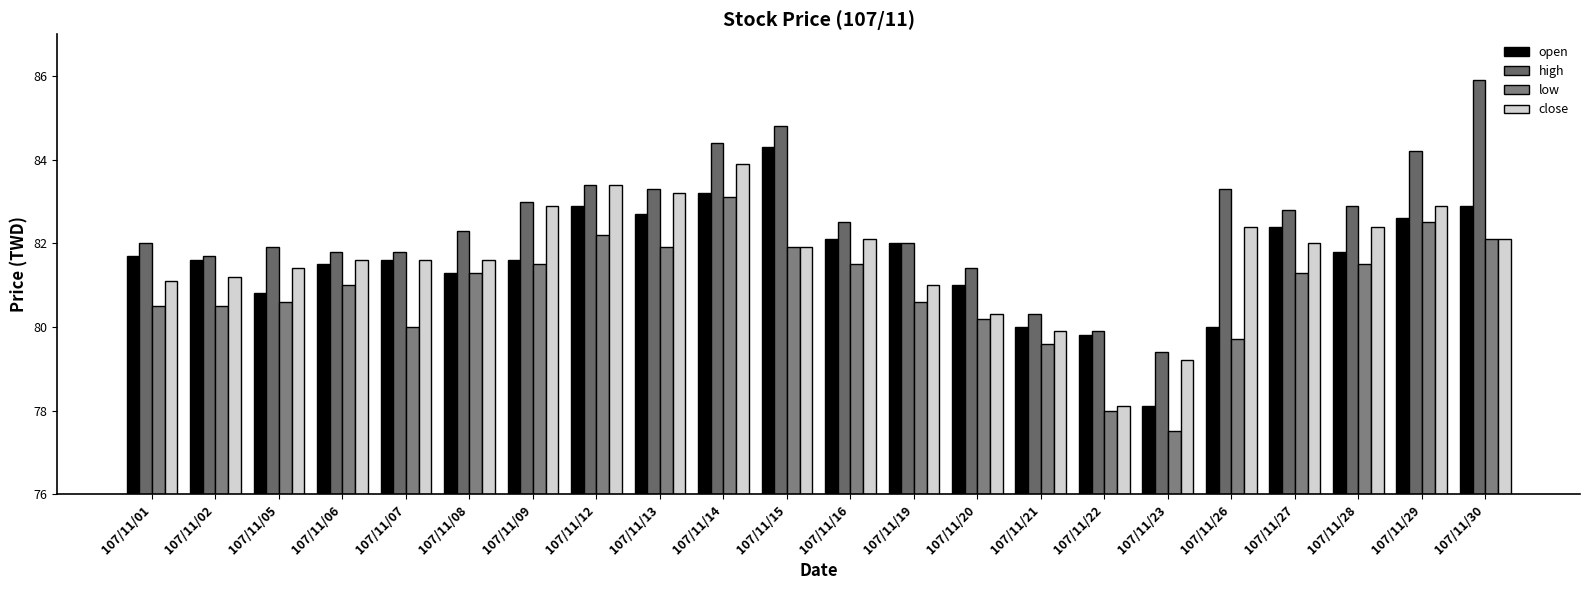

What is the difference between the second highest and minimum values in the low series?

5.0